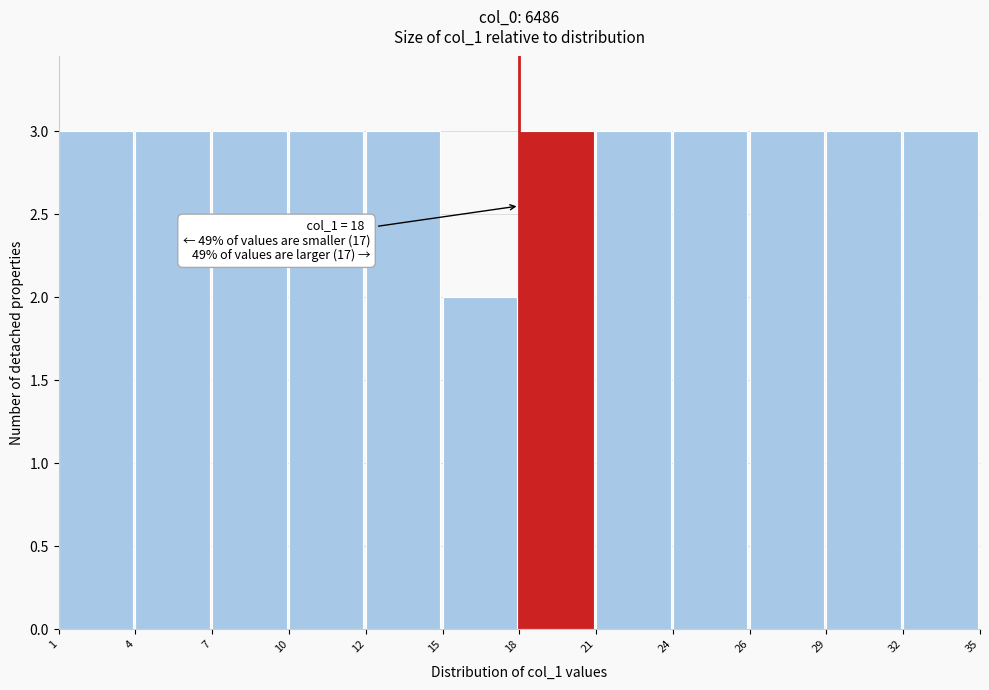

Reading left to right, what are all the values shown in this chart?

3	3	3	3	3	2	3	3	3	3	3	3